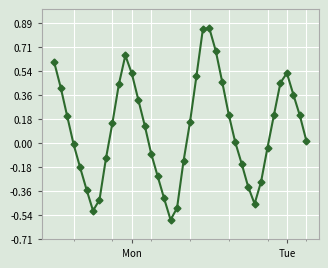

What is the difference between the maximum and second lowest values?

1.4